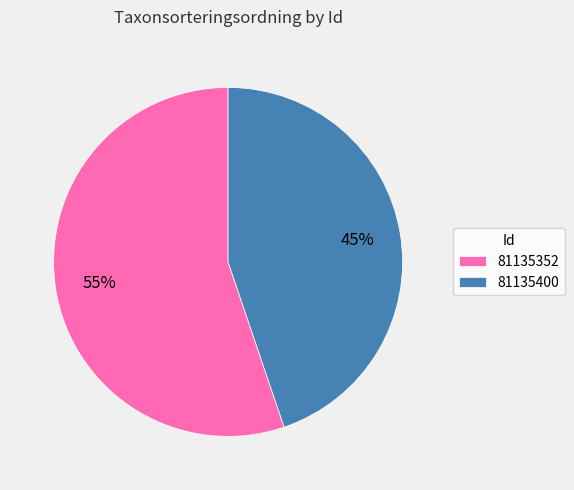

To the nearest percent, what portion does 81135400 represent?

45%